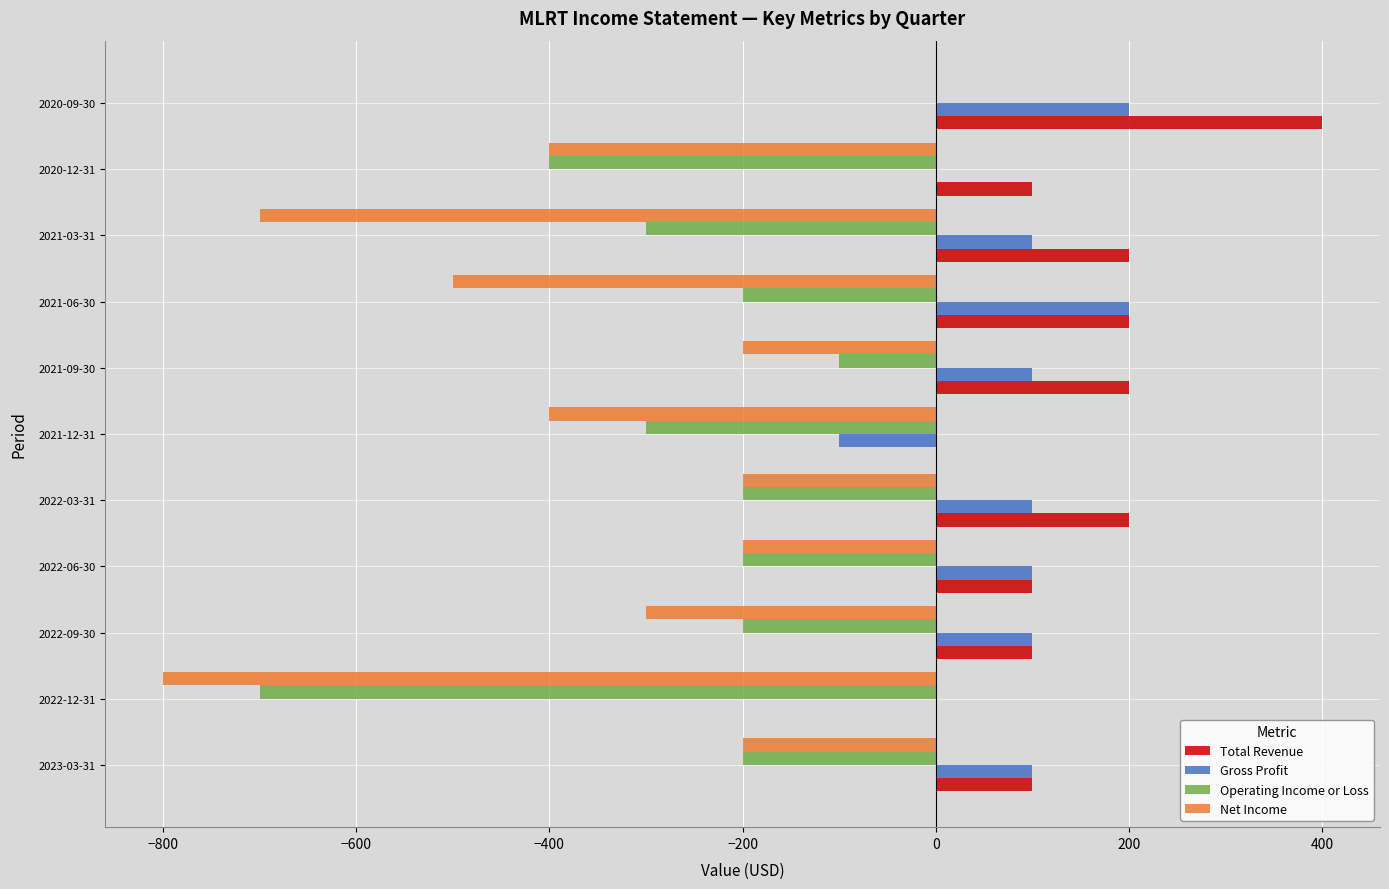

What is the value of the Operating Income or Loss bar at the 4th from the left?

-200.0